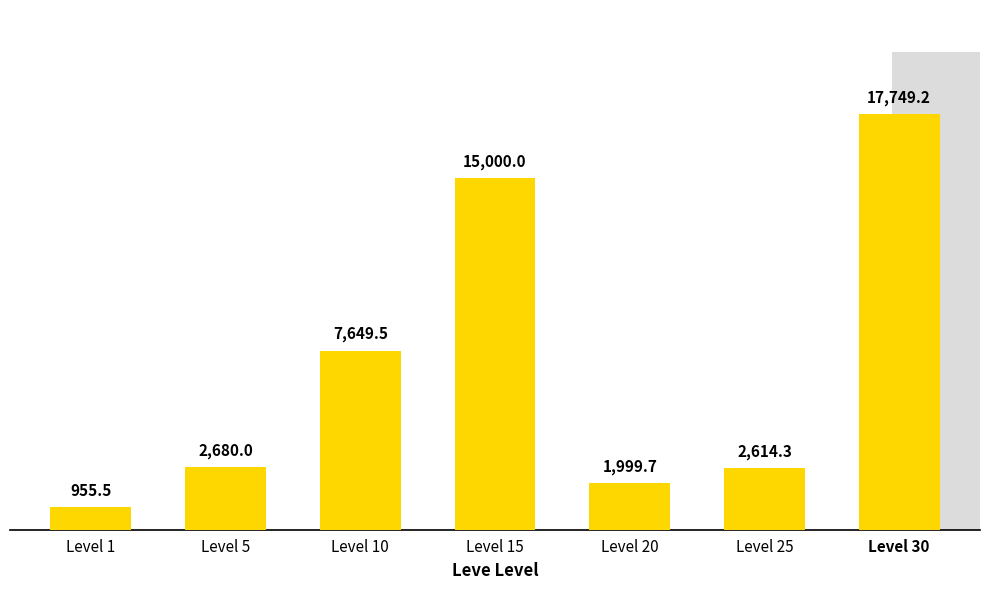

List the labels in order of value, smallest first.

Level 1, Level 20, Level 25, Level 5, Level 10, Level 15